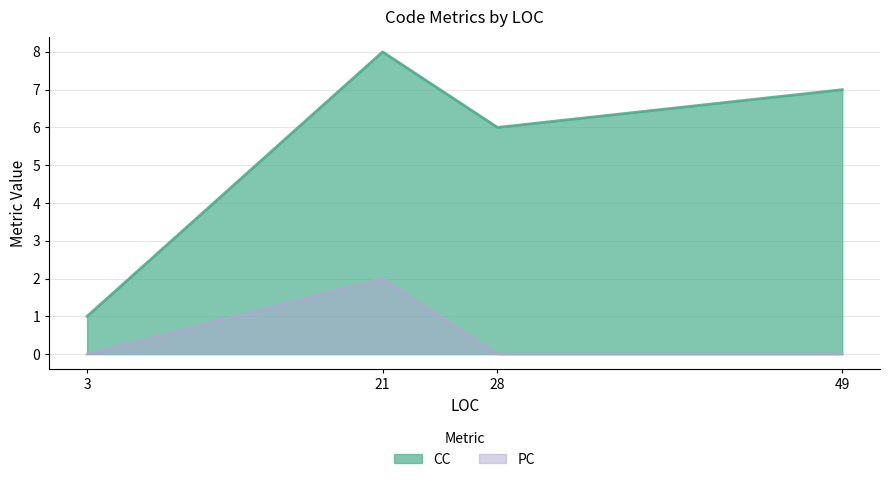

What is the sum of the PC values at 28 and 21?

2